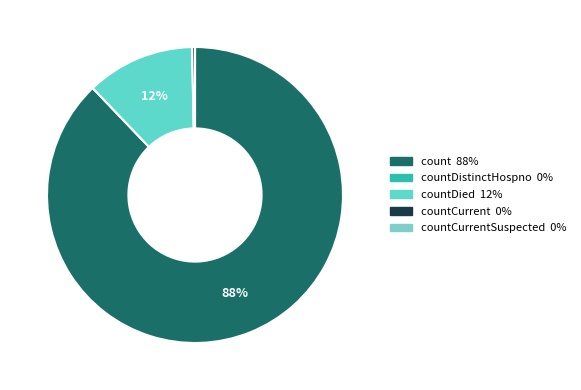

Count the number of slices in the pie.

5